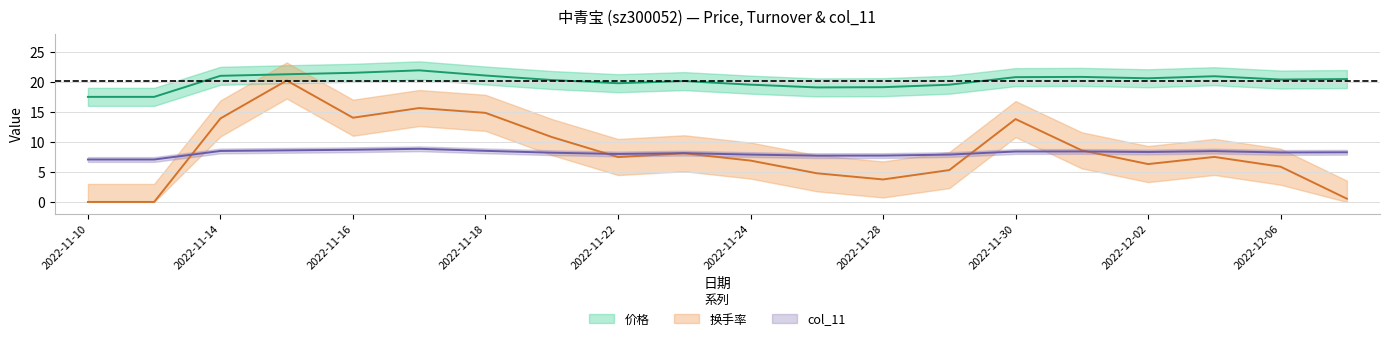

Which has a higher value, 2022-11-15 or 2022-11-18?

2022-11-15